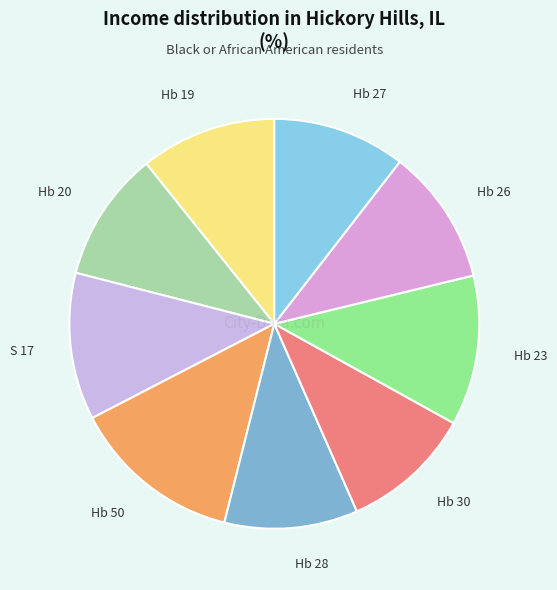

Is the sum of S 17 and Hb 23 greater than half?

No